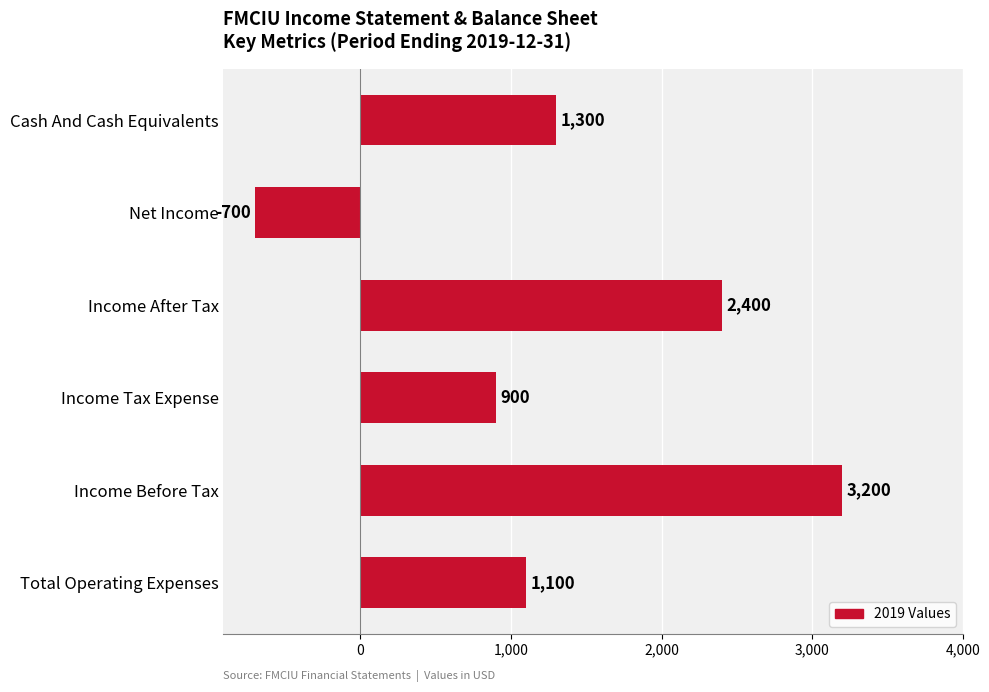

List the labels in order of value, largest first.

Income Before Tax, Income After Tax, Cash And Cash Equivalents, Total Operating Expenses, Income Tax Expense, Net Income